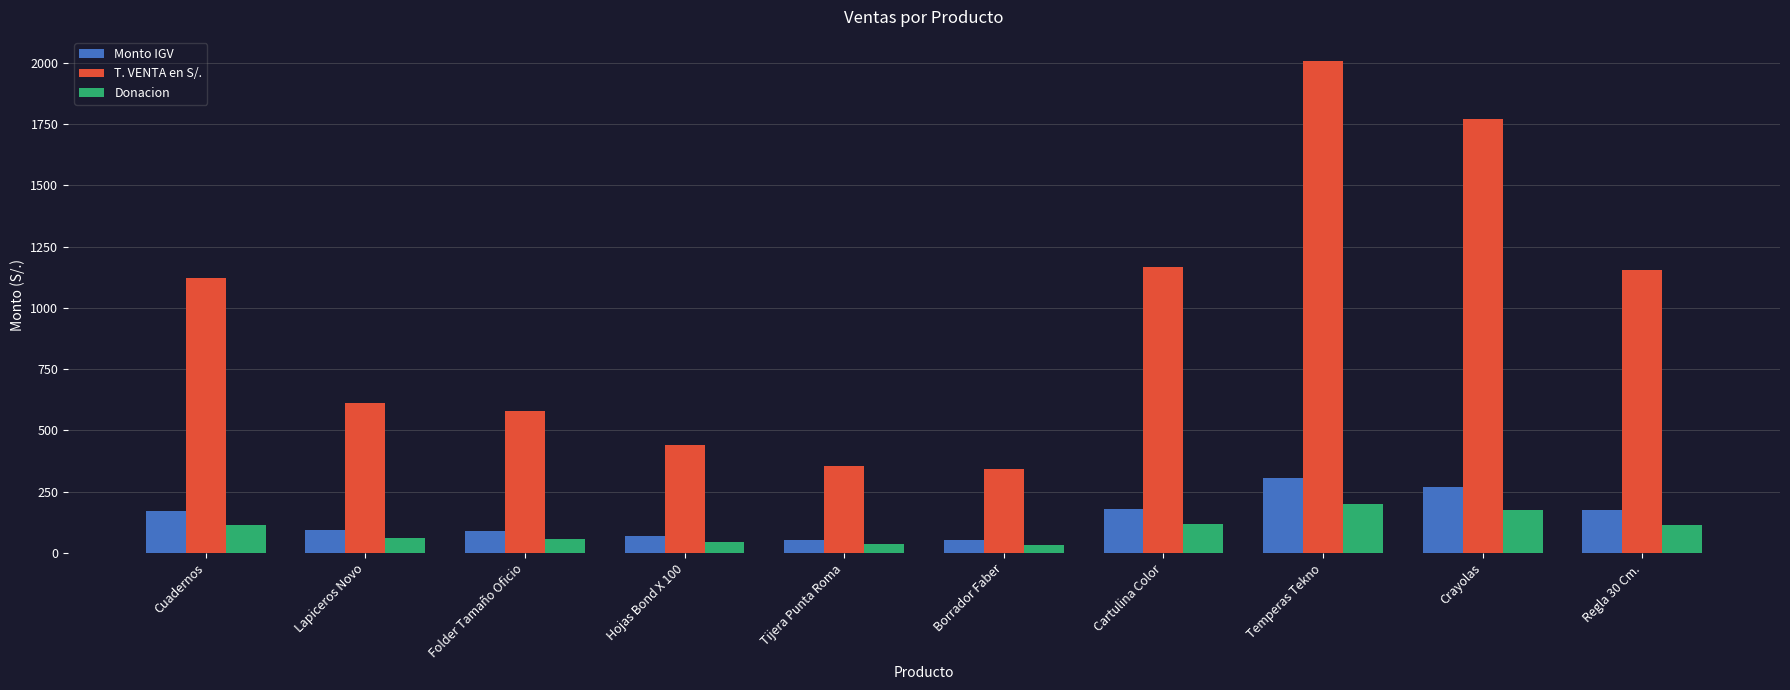

Which category has the highest value across all series?

Temperas Tekno